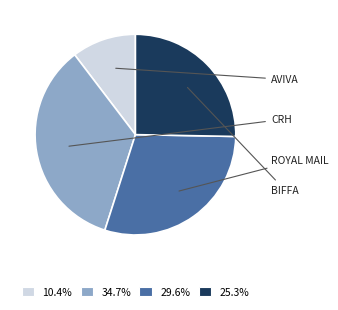

Is there a majority slice in this chart?

No